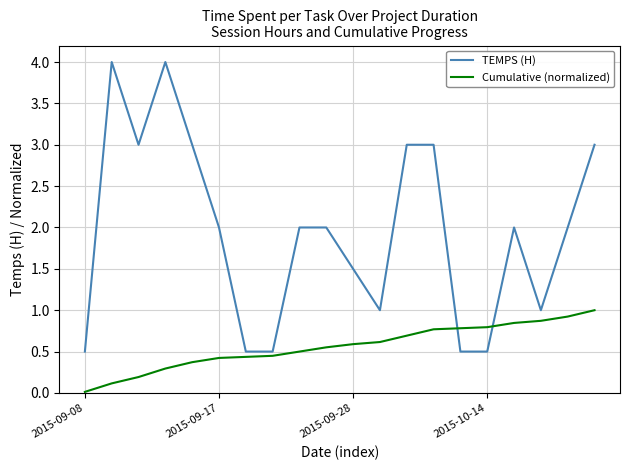

What is the difference between the maximum and minimum values in the Cumulative (normalized) series?

1.0